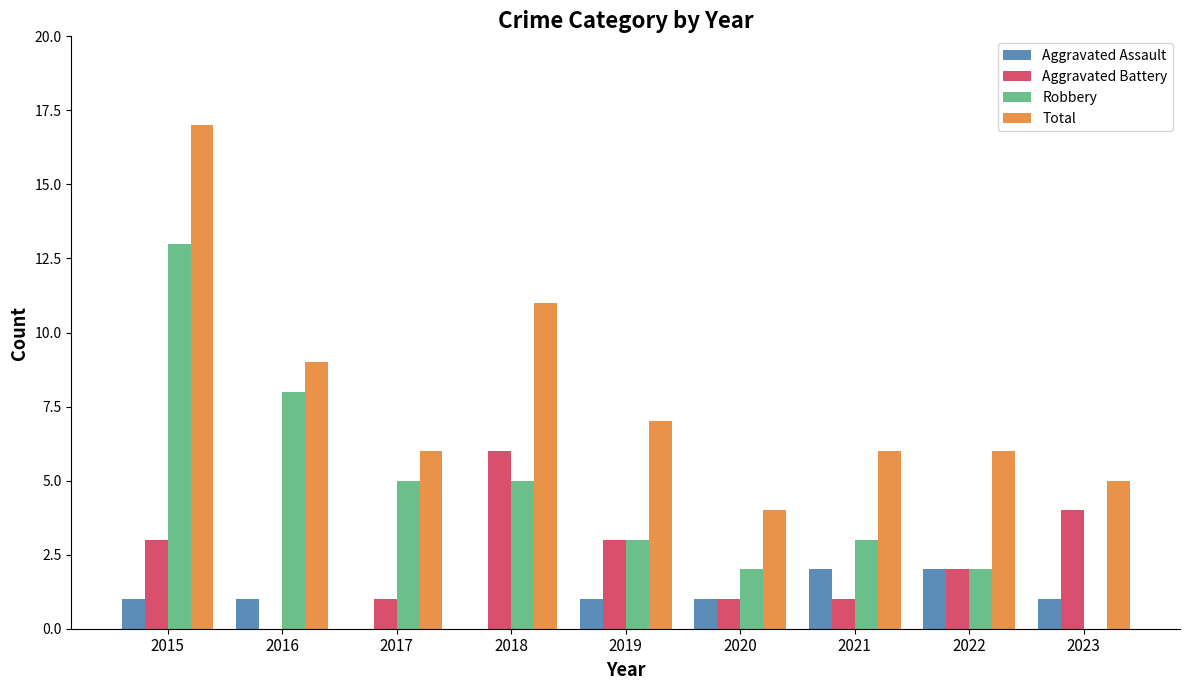

Which series changed the most between 2015 and 2017?

Total